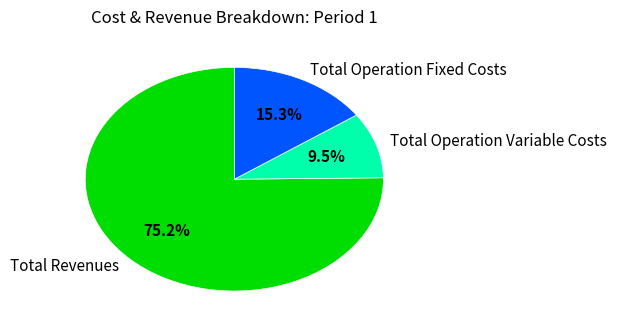

To the nearest percent, what is the difference between the largest and smallest slice percentages?

66%